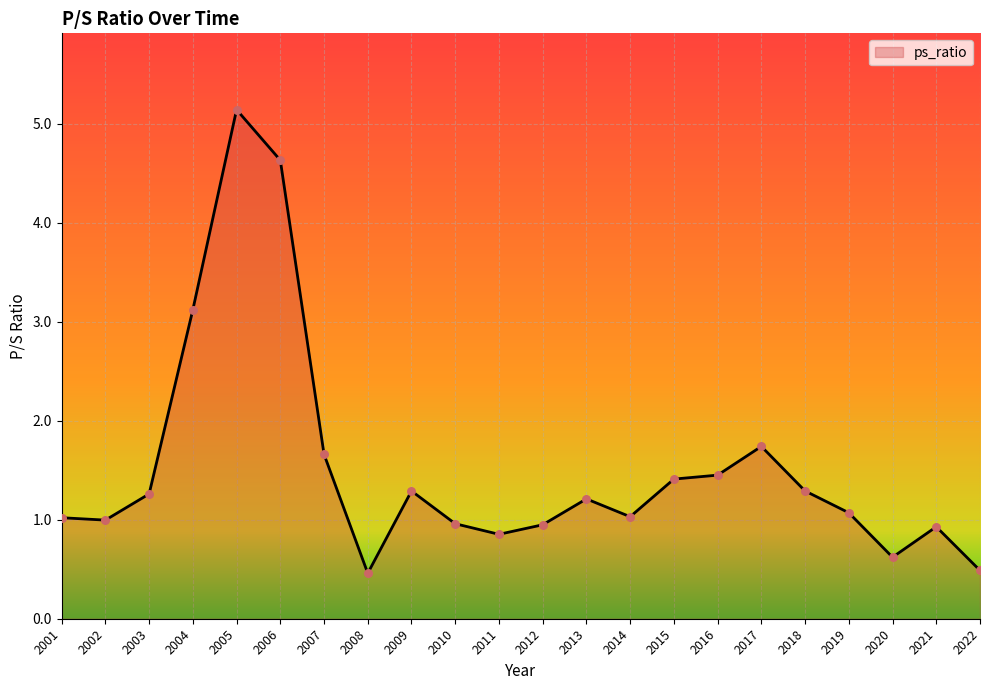

Approximately how many times larger is the value at 2012 compared to 2001?

0.9